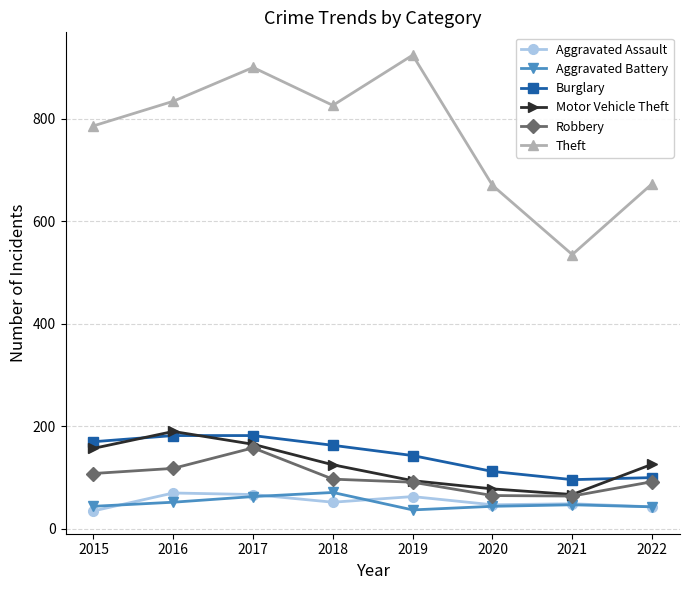

Which series changed the most between 2018 and 2021?

Theft